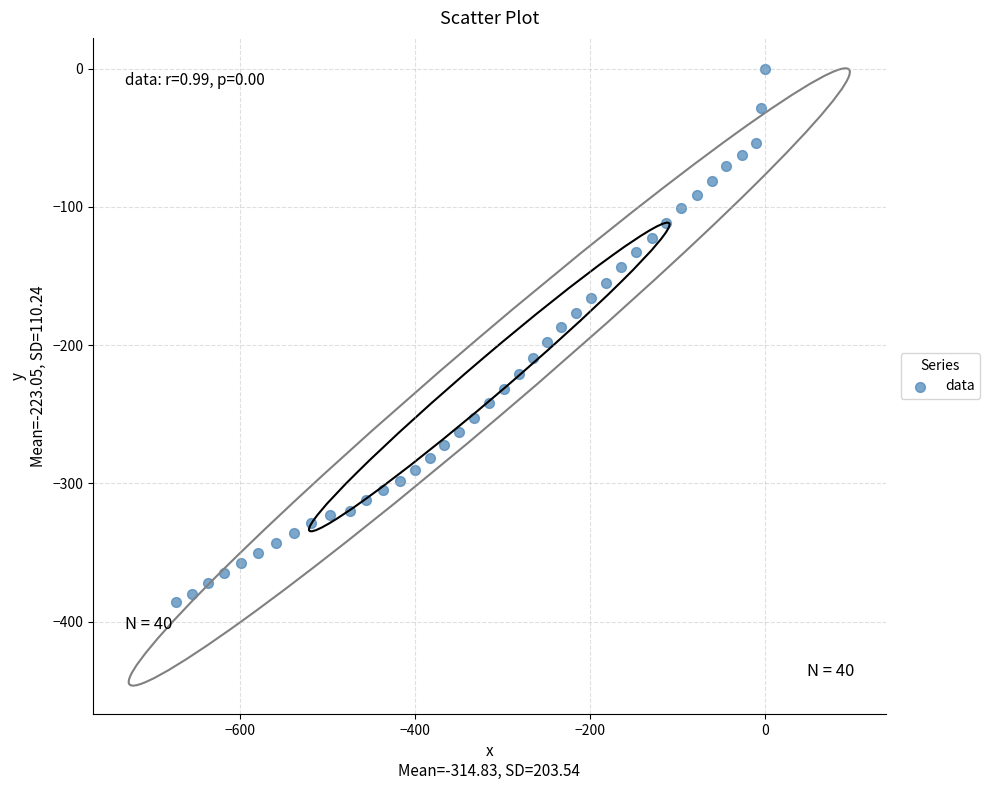

What is the range of X values (max minus min)?

673.3